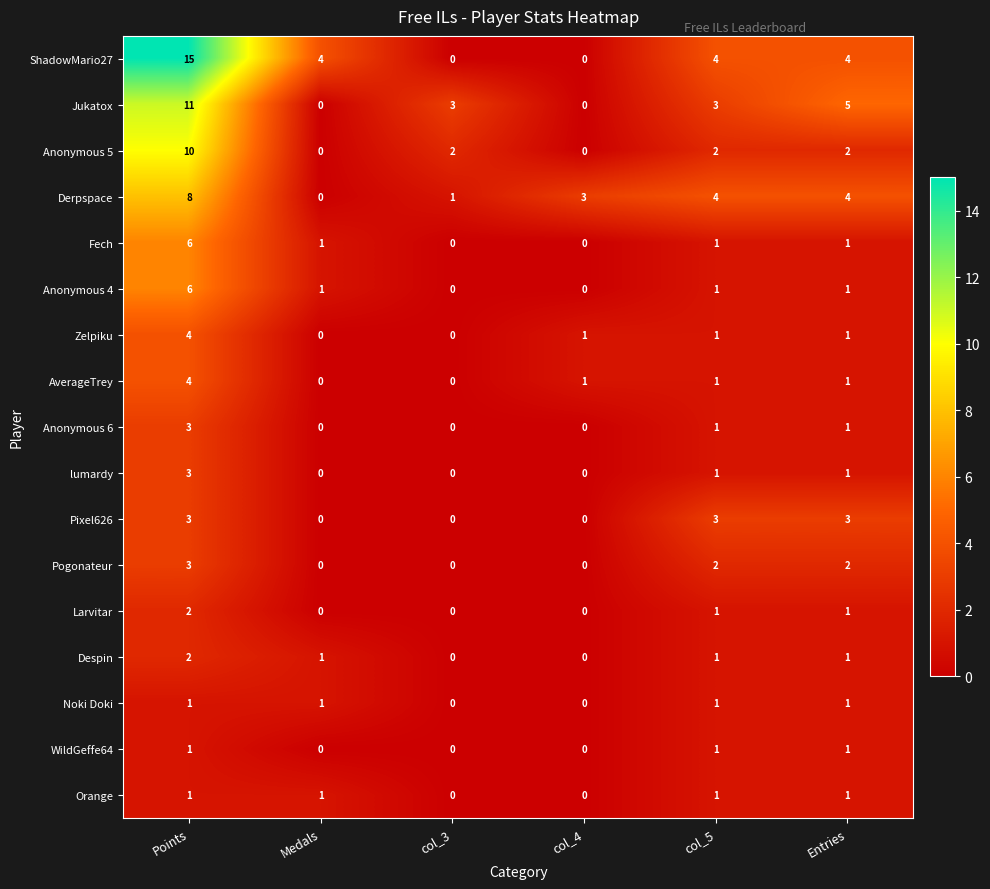

What is the sum of all Pogonateur values?

7